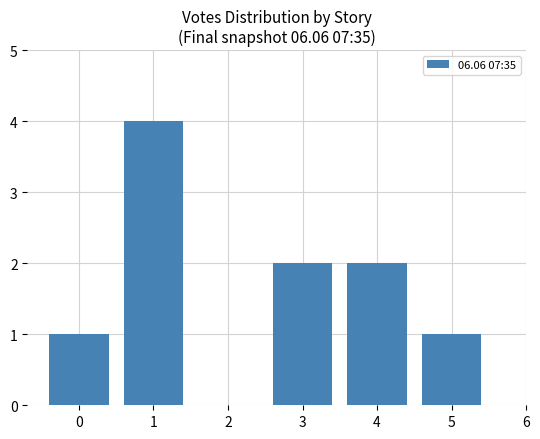

What is the difference between the maximum and second lowest values?

3